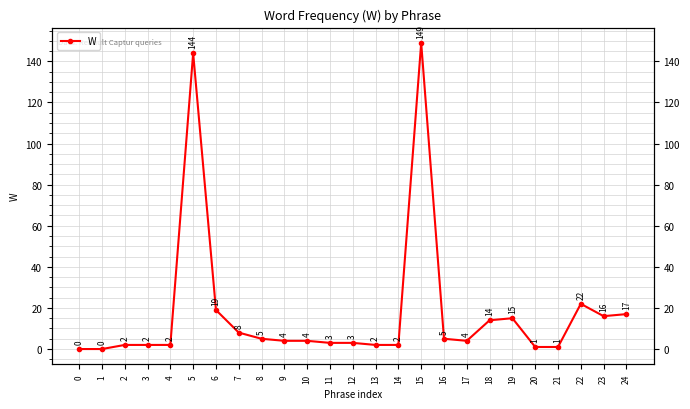

Reading left to right, extract all data points from this chart.

0	0	2	2	2	144	19	8	5	4	4	3	3	2	2	149	5	4	14	15	1	1	22	16	17